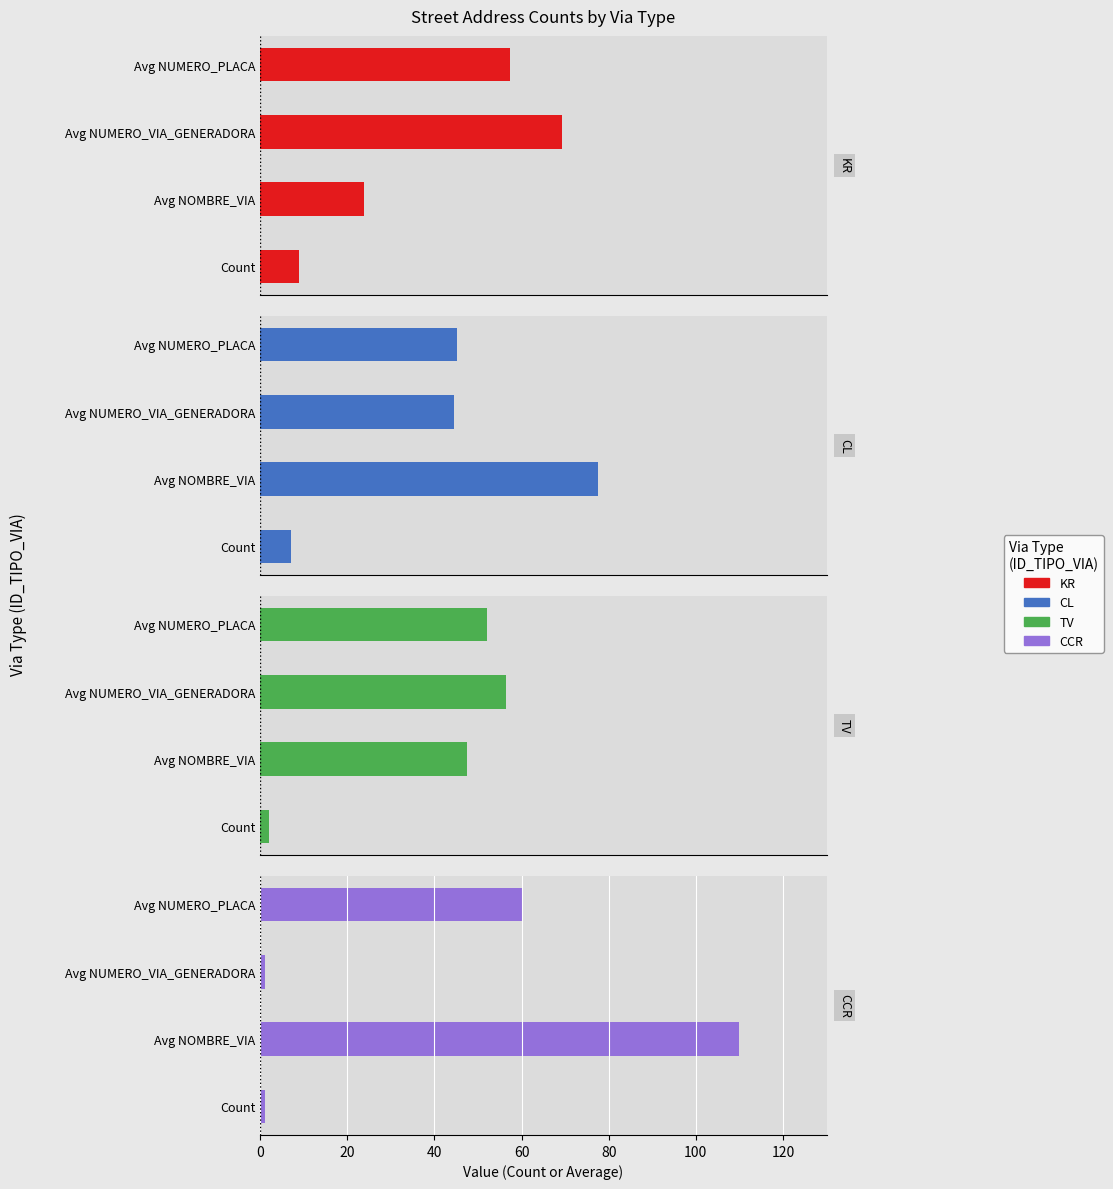

What is the smallest value displayed?

1.0